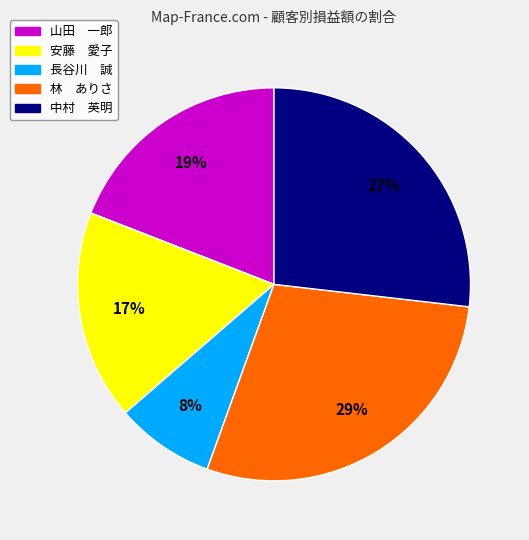

Rank the categories by value from highest to lowest.

林 ありさ, 中村 英明, 山田 一郎, 安藤 愛子, 長谷川 誠